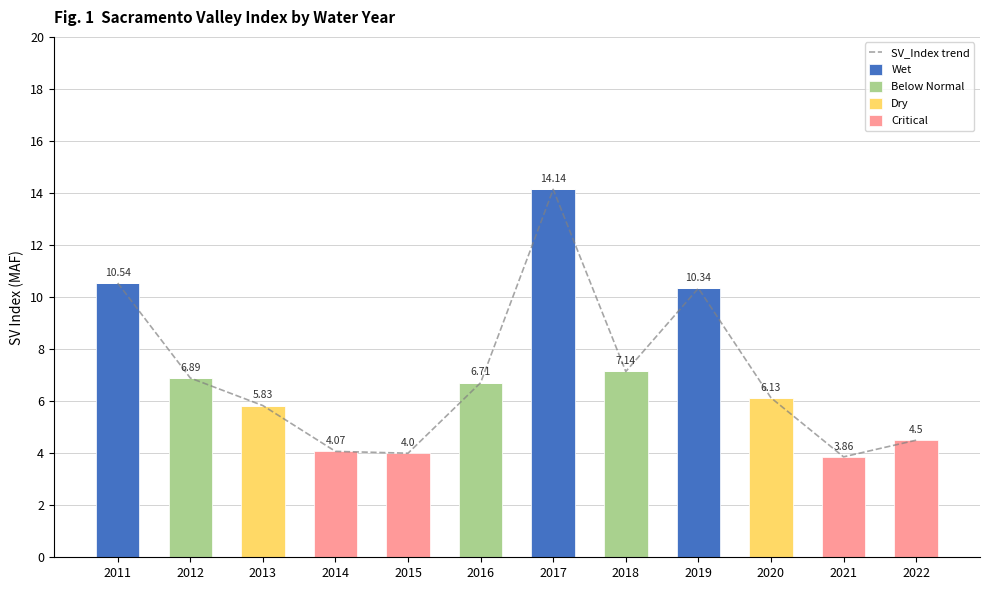

What is the difference between the highest and lowest values at 2017?

14.1